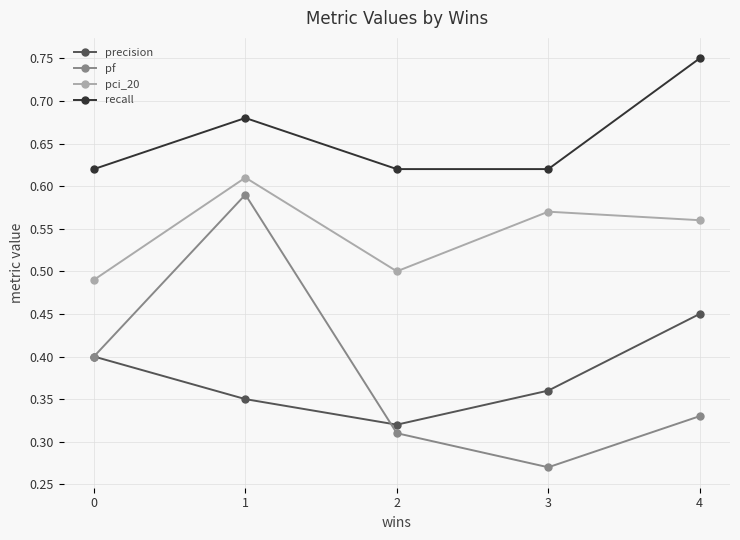

True or false: recall and pci_20 cross at least once.

False